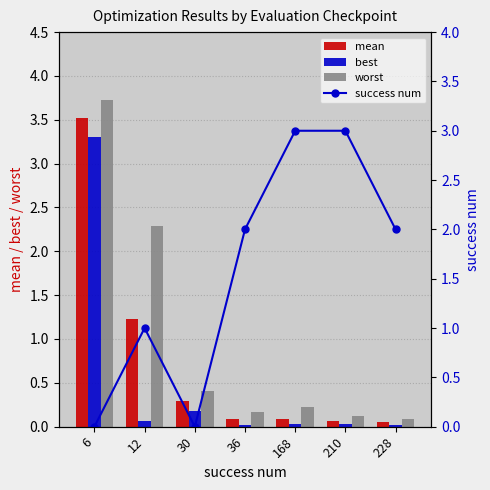

Which category has the lowest value across all series?

6